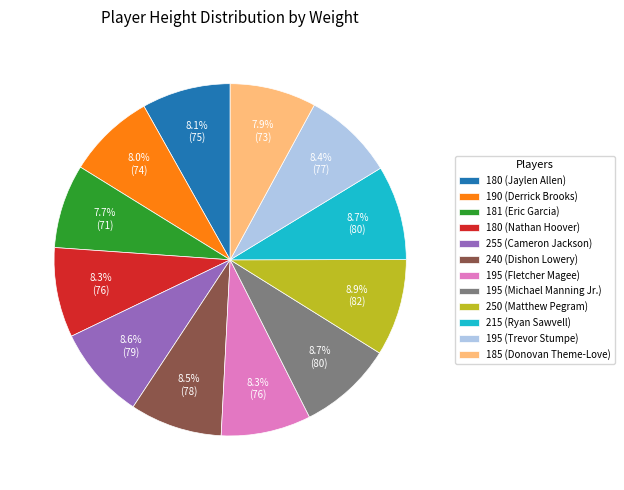

How much of the chart is everything except 181 (Eric Garcia)?

92.3%